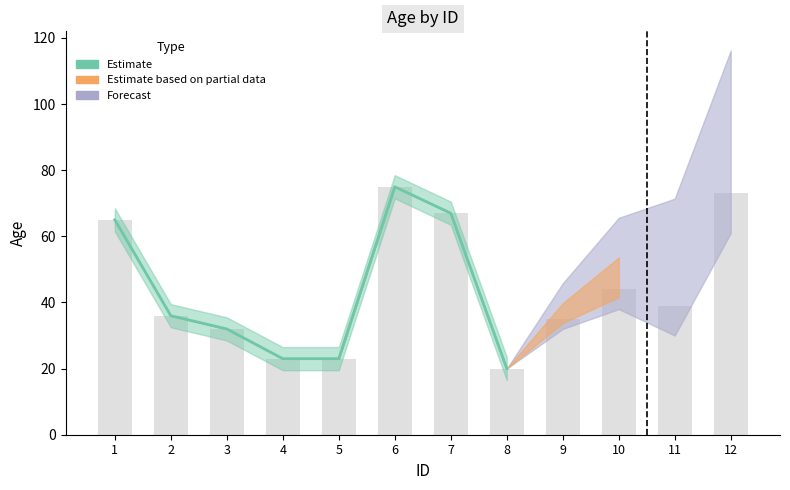

What is the sum of all values?

532